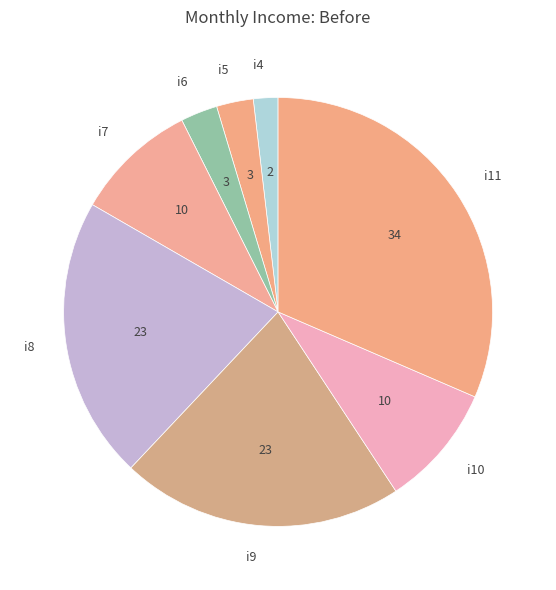

Which has a higher value, i4 or i10?

i10